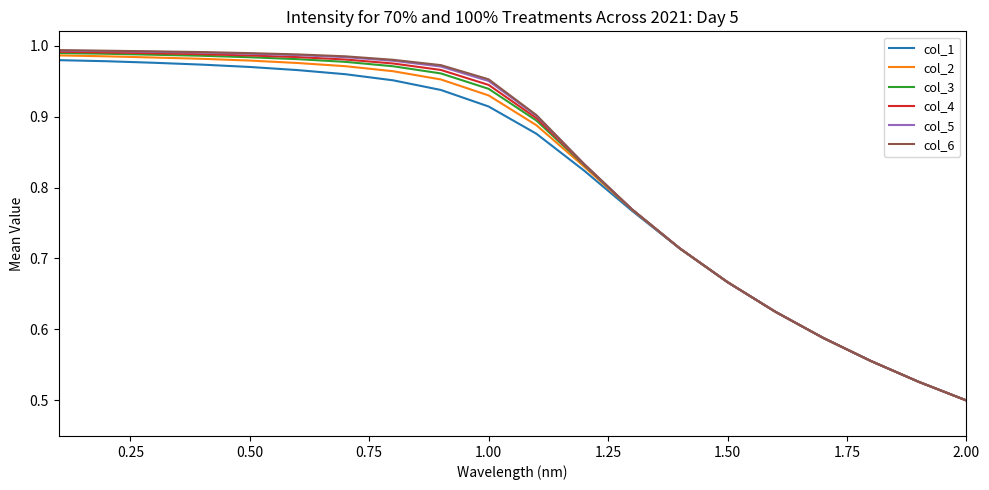

Which series has the widest spread of values?

col_6